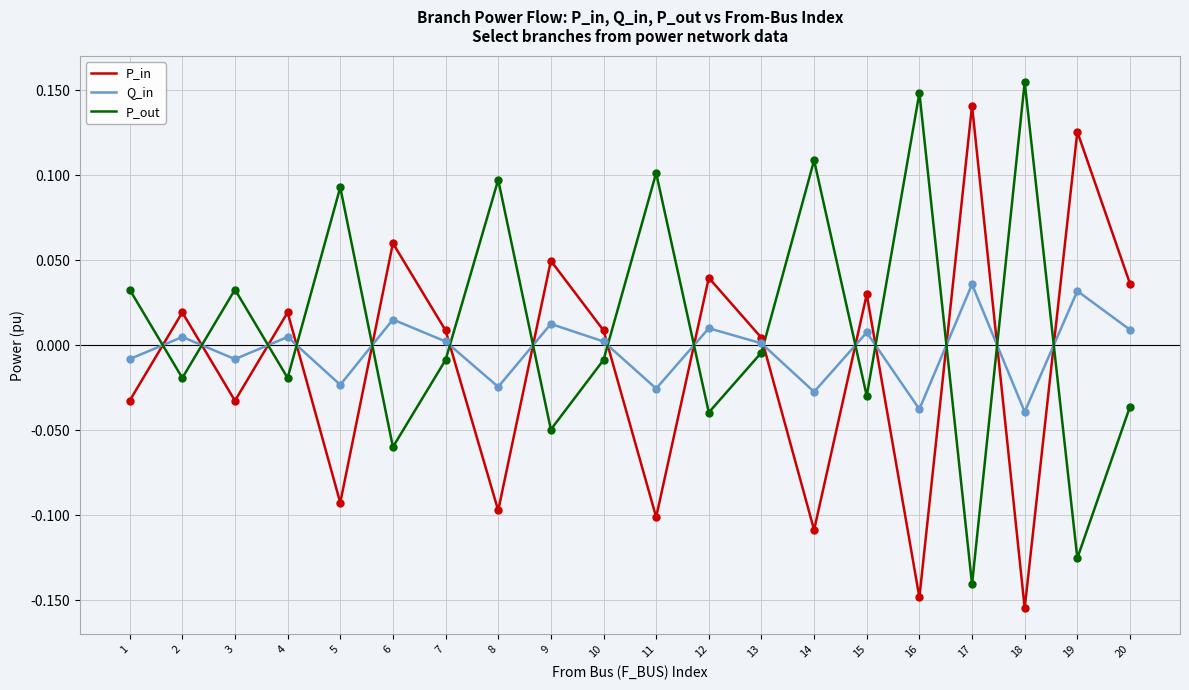

Which series has the largest total across all categories?

P_out